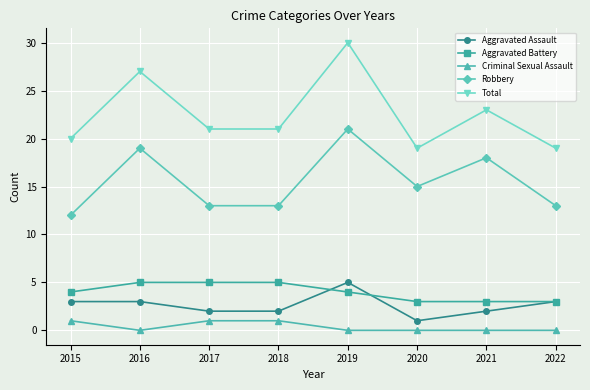

What is the highest value of the Aggravated Assault series?

5